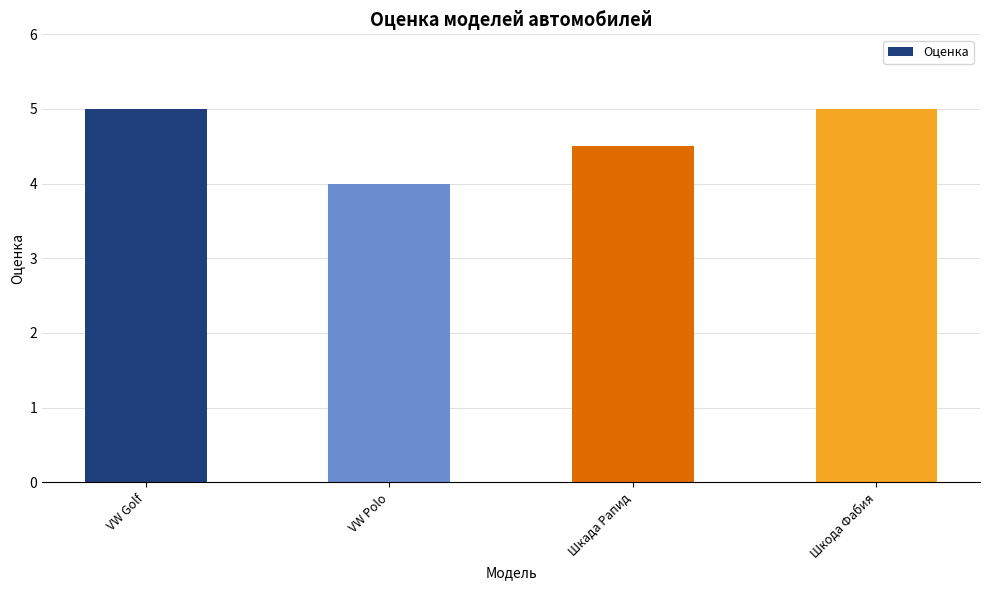

Reading left to right, extract all data points from this chart.

VW Golf=5.0	VW Polo=4.0	Шкада Рапид=4.5	Шкода Фабия=5.0